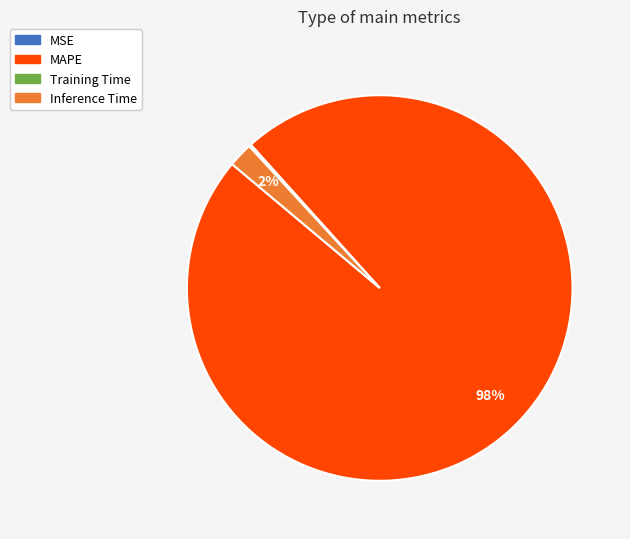

Is there a majority slice in this chart?

Yes